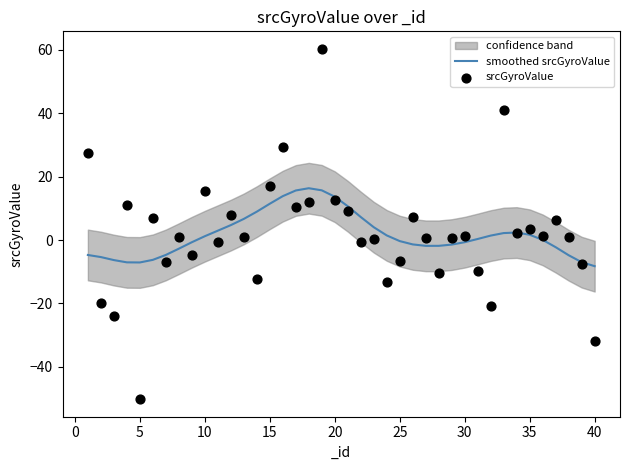

Which series has the largest Y range (max minus min)?

srcGyroValue